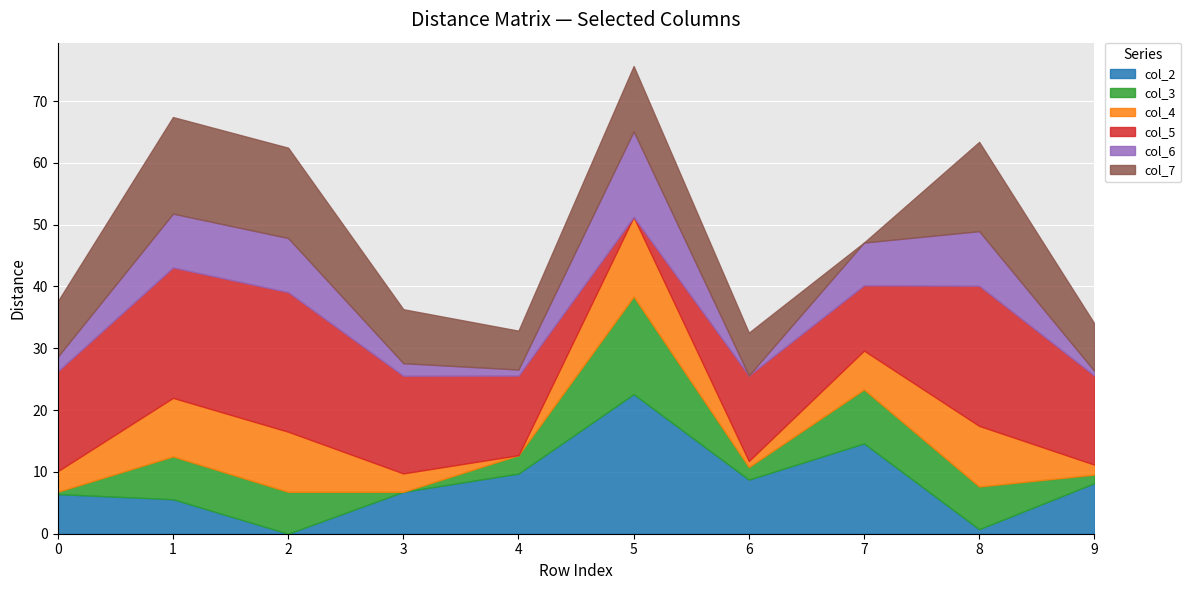

Where do col_7 and col_2 first cross each other?

3 and 4